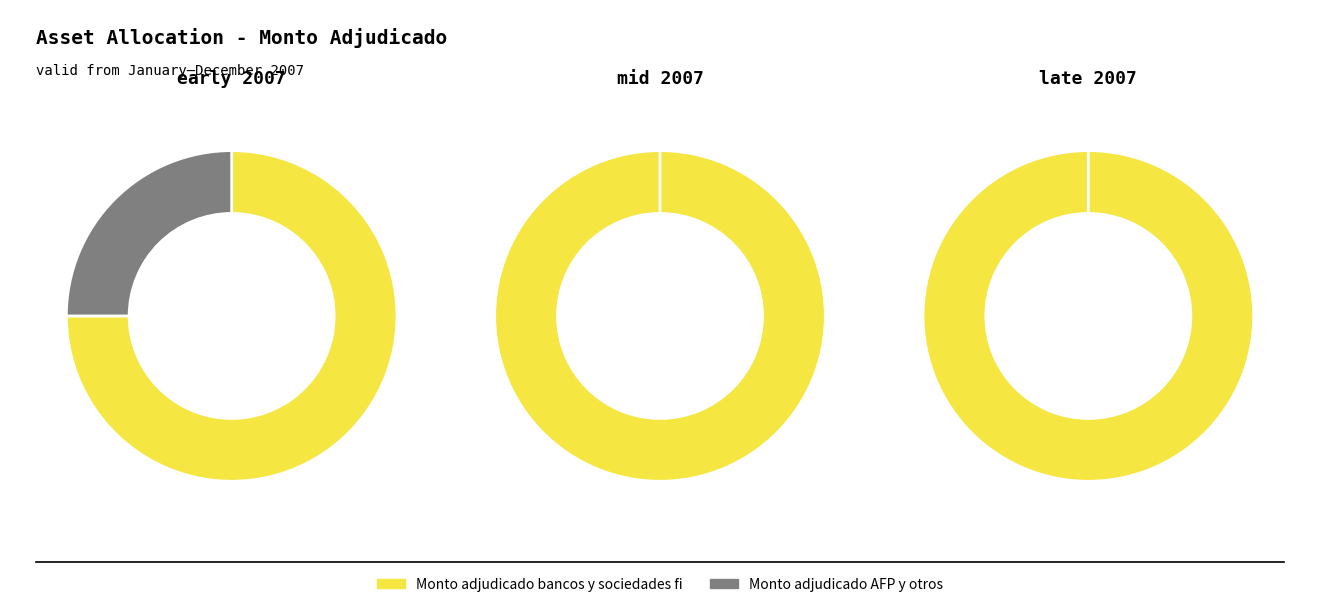

The 01-06-2007 slice represents 10% of the pie. True or false?

False